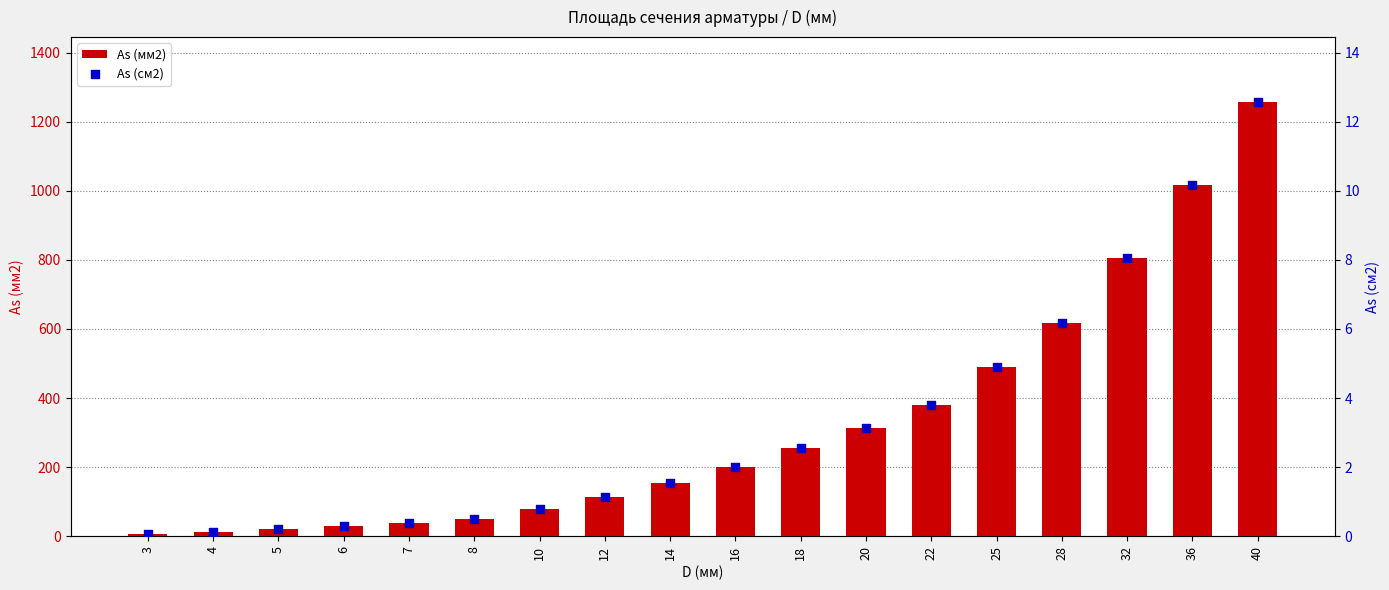

At how many categories does at least one series exceed 632?

3